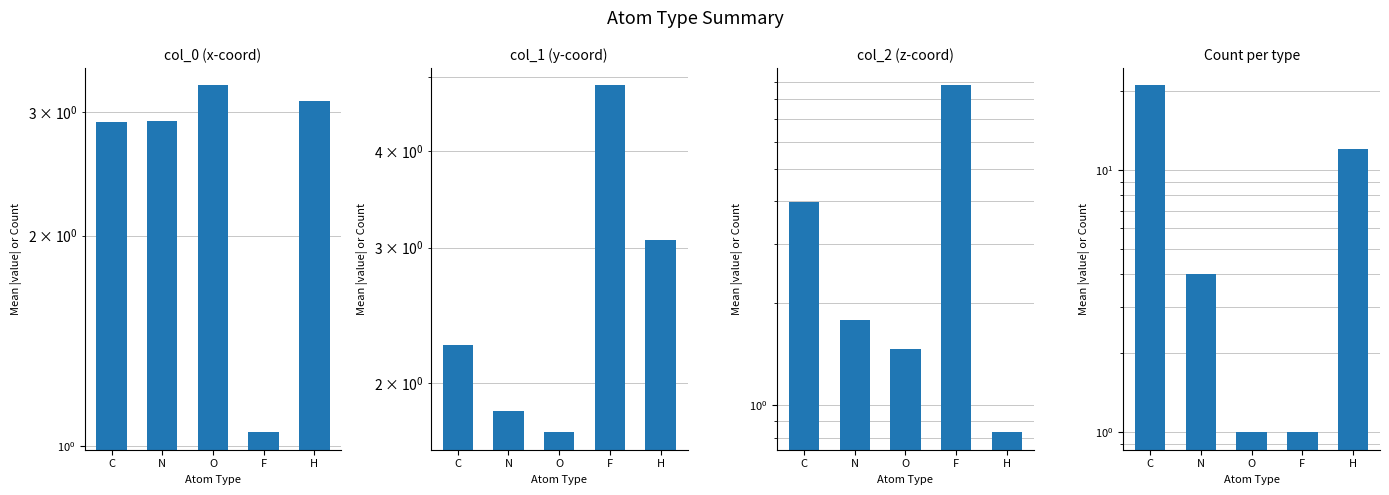

Reading left to right, list all the values displayed in this chart.

col_0 (x-coord): 2.9	2.9	3.3	1.0	3.1
col_1 (y-coord): 2.2	1.8	1.7	4.9	3.1
col_2 (z-coord): 4.0	1.8	1.5	8.8	0.8
Count per type: 21.0	4.0	1.0	1.0	12.0